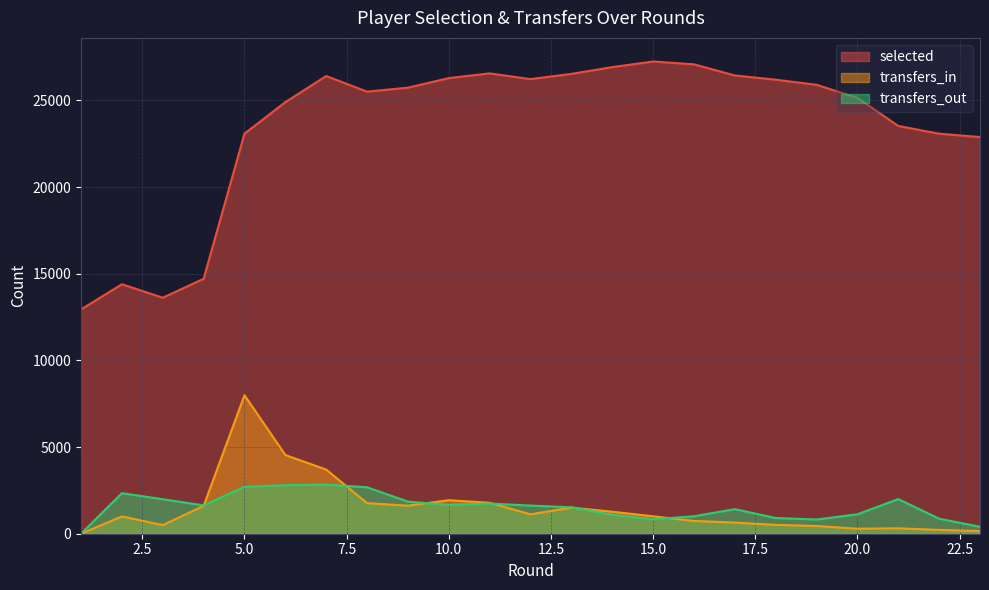

List the labels in order of transfers_in value, largest first.

5, 6, 7, 10, 11, 8, 9, 4, 13, 14, 12, 15, 2, 16, 17, 18, 3, 19, 21, 20, 22, 23, 1